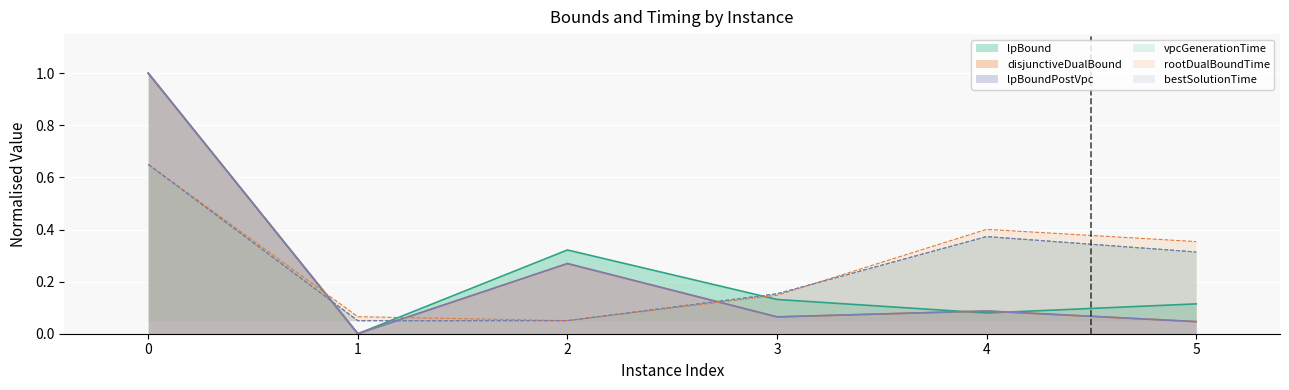

What is the difference between the highest and lowest values at 0?

0.4